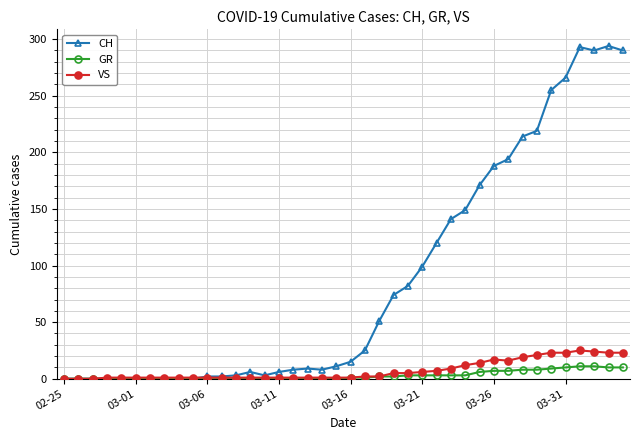

Which series has the largest total across all categories?

CH